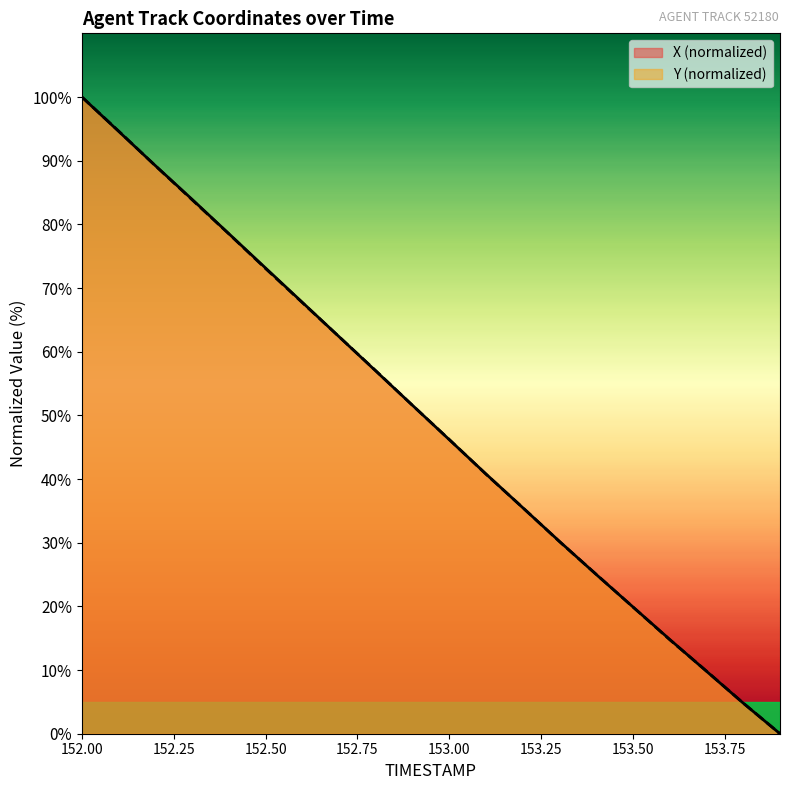

Rank the series by their maximum value, from highest to lowest.

X, Y